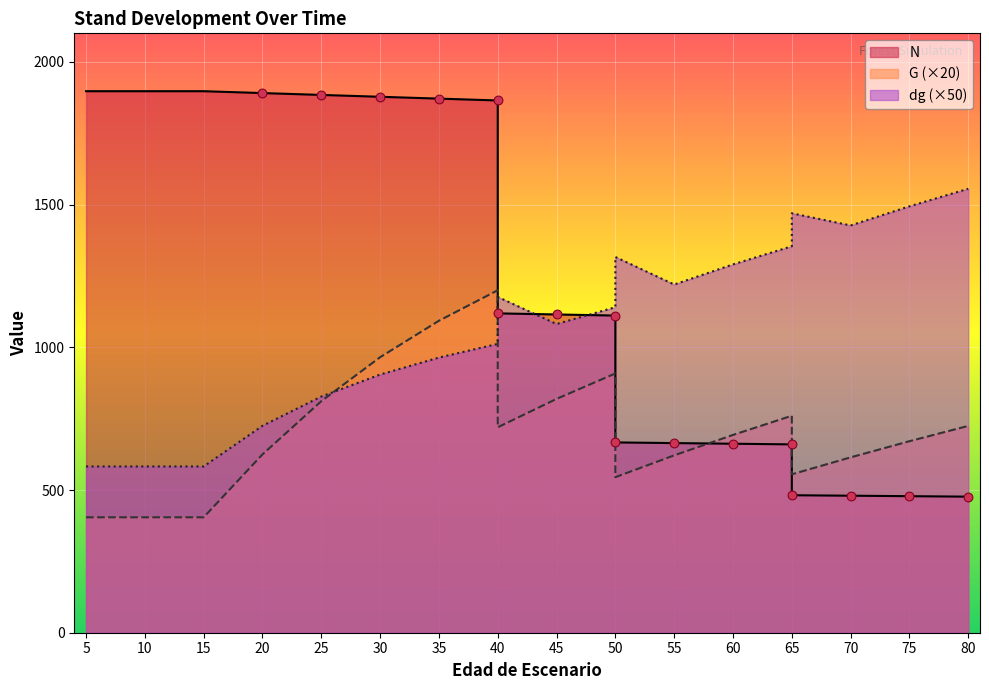

At which category is the sum across all series the highest?

40